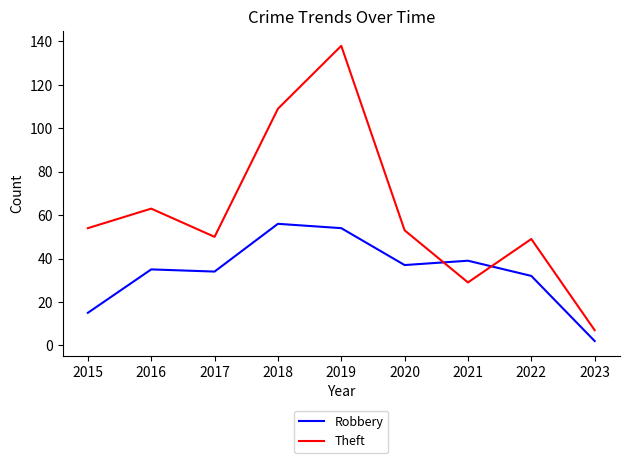

The Theft series shows 49 at 2022. True or false?

True